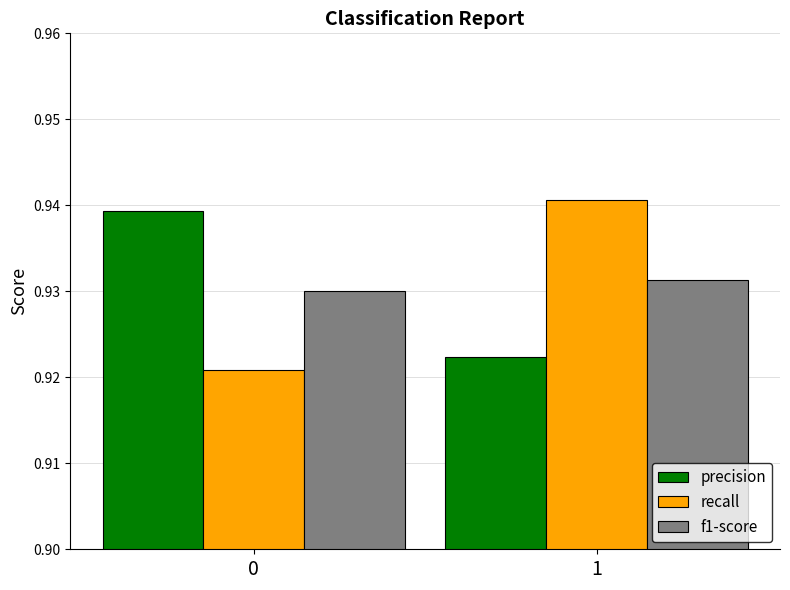

List the labels in order of f1-score value, smallest first.

0, 1